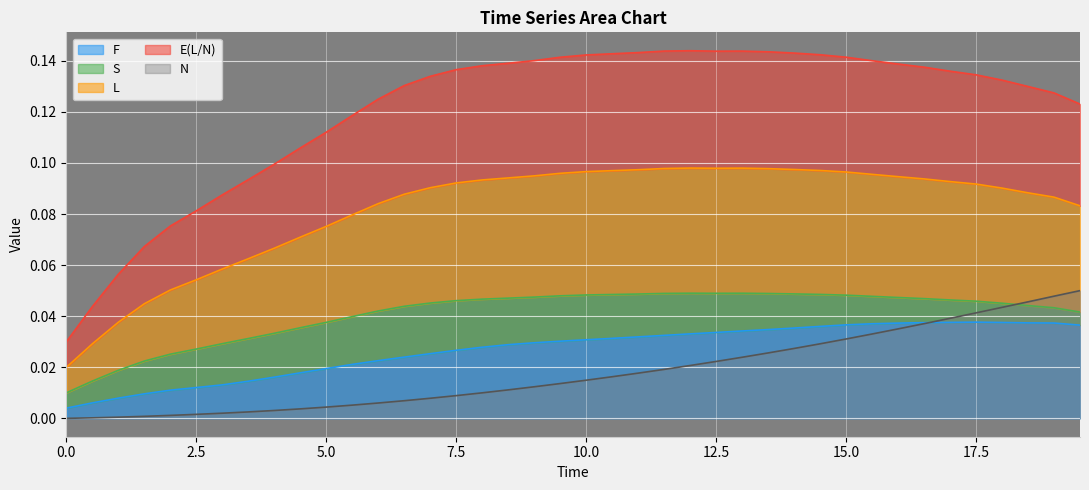

True or false: E(L/N) and F intersect in this chart.

False